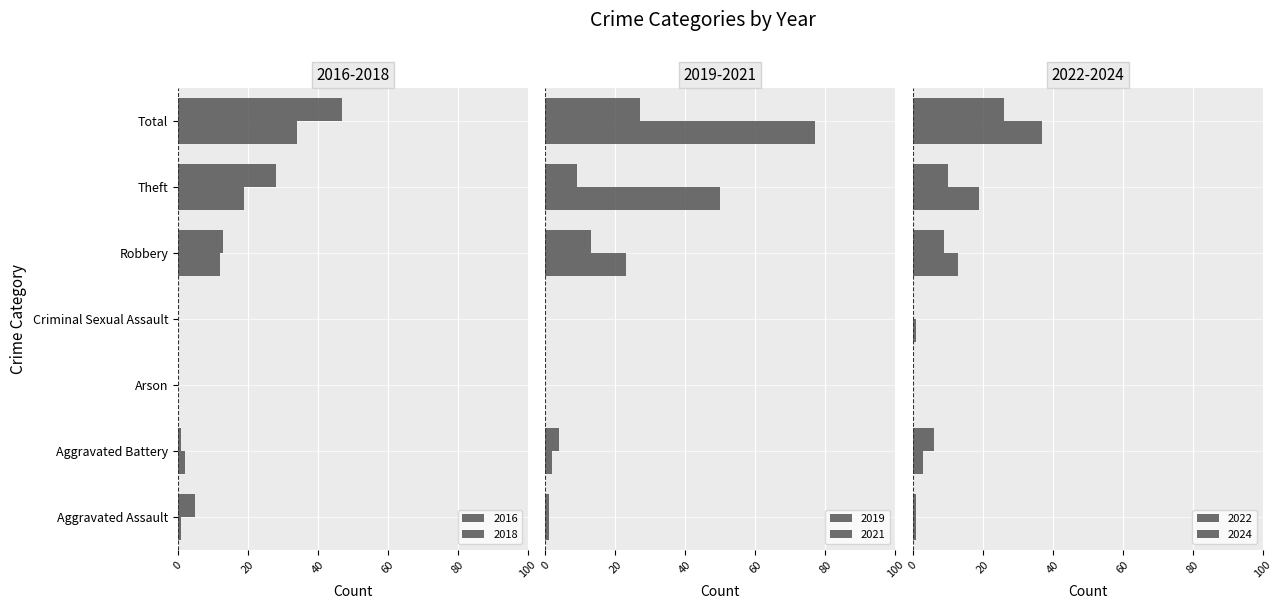

List the series in order of their peak value, lowest first.

2024, 2021, 2016, 2022, 2018, 2019